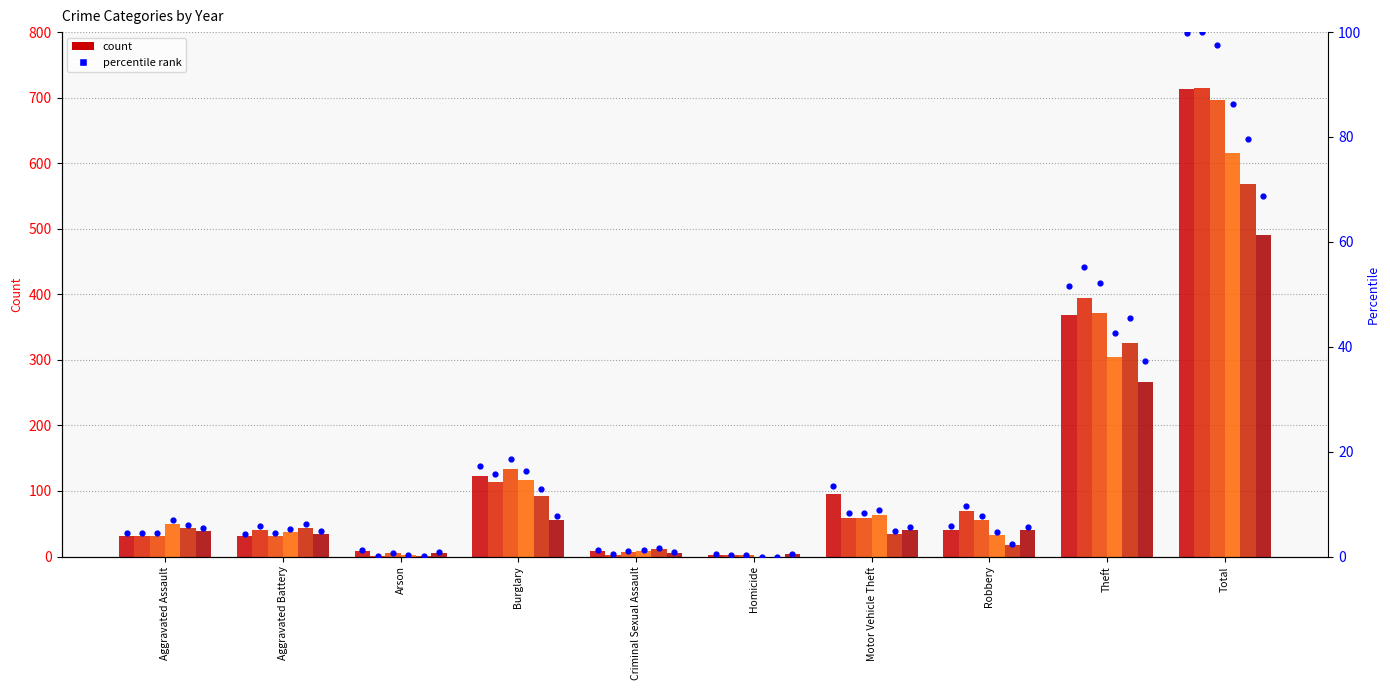

What is the ratio of the value at Burglary to the value at Total?

0.2